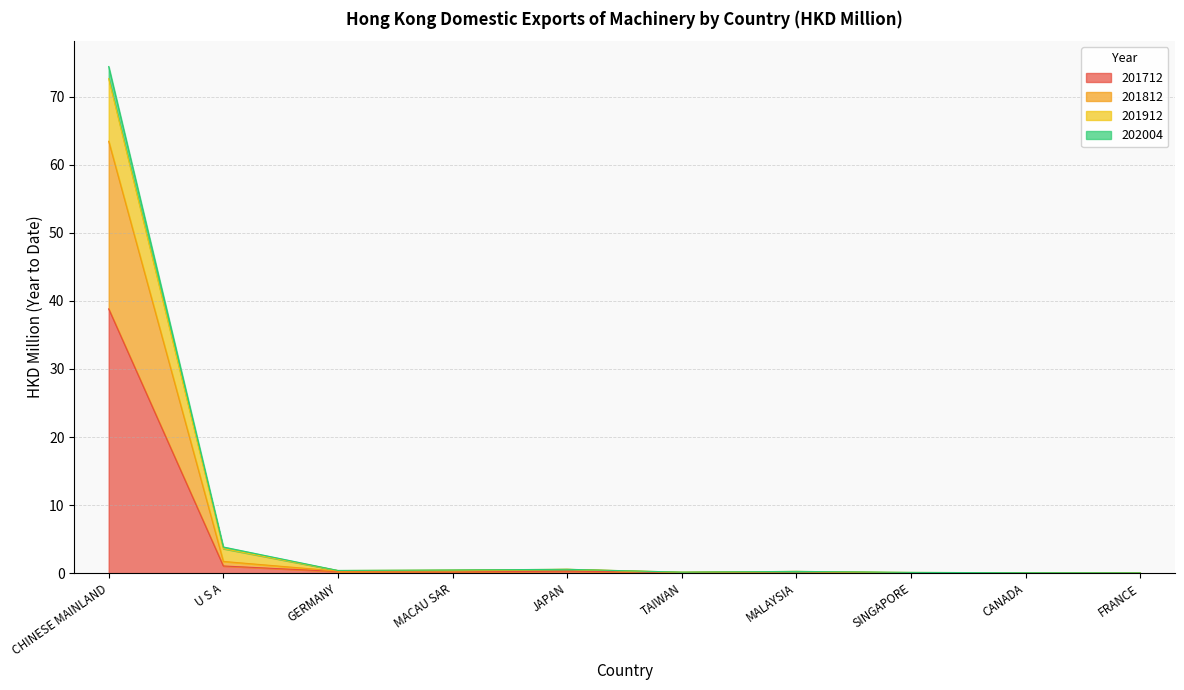

What is the sum of all 201712 values?

41.0